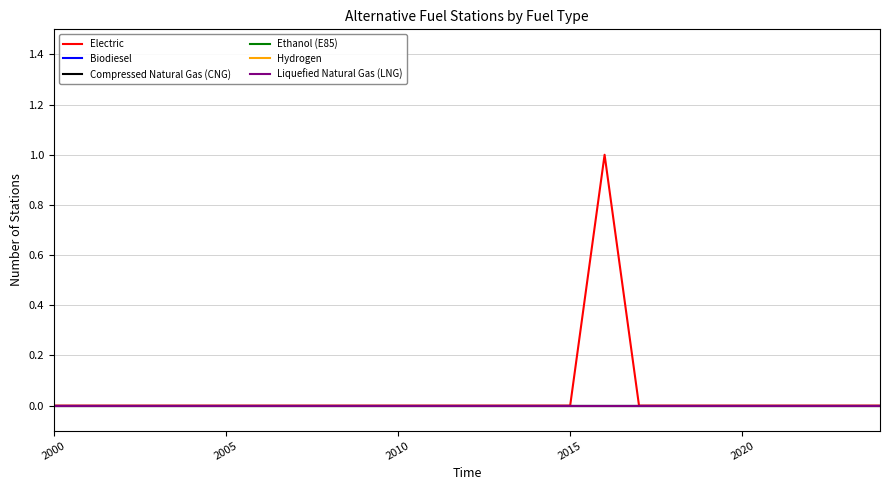

At how many categories does at least one series exceed 0?

1